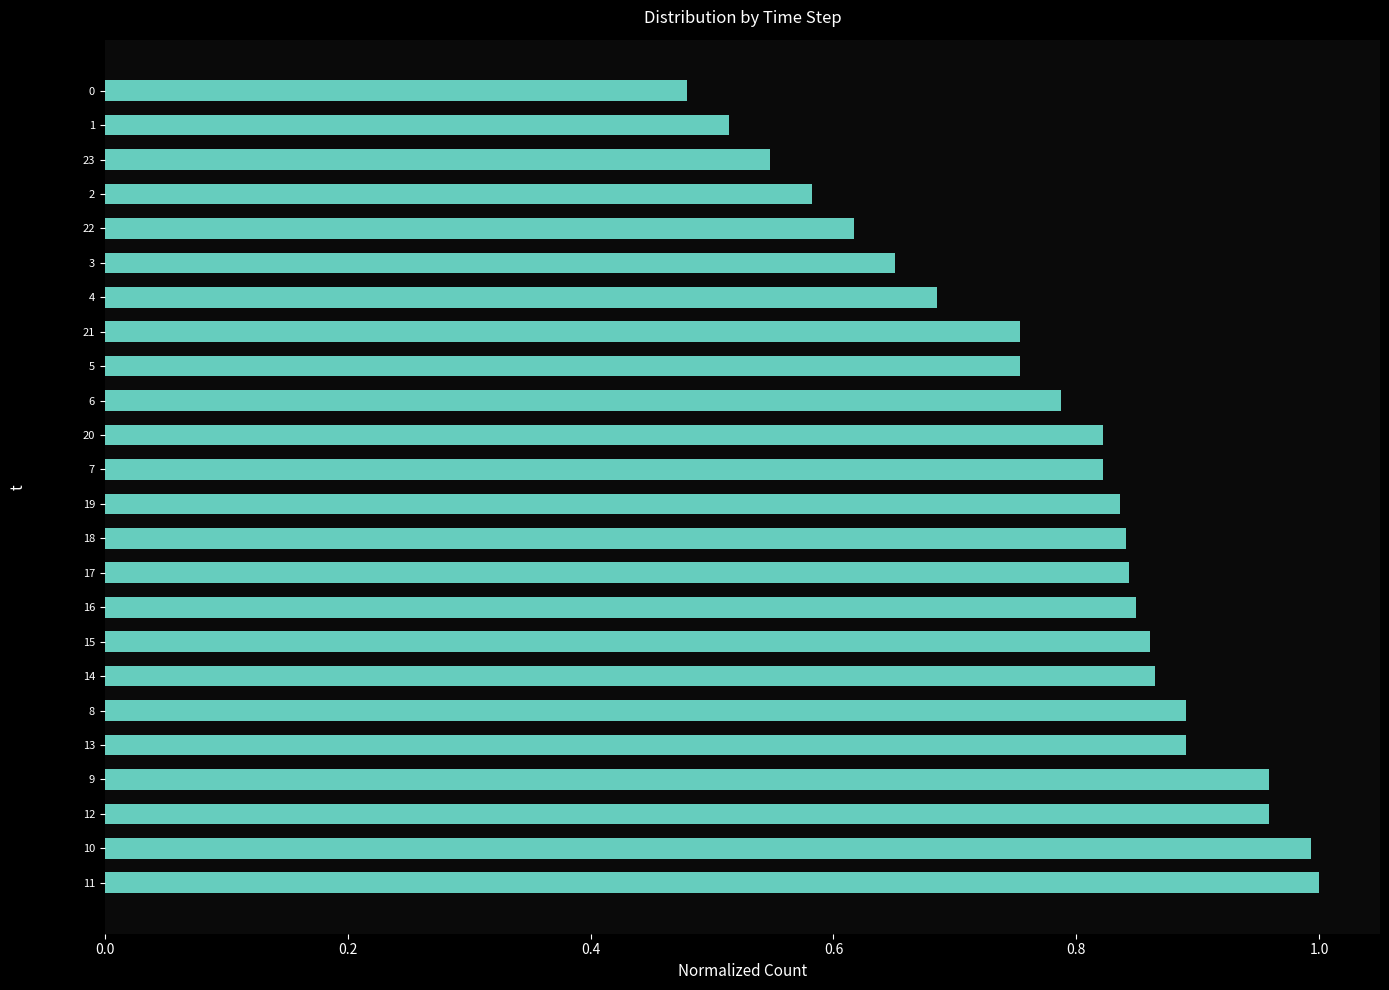

The chart shows a value of 1.4 at 13. True or false?

False